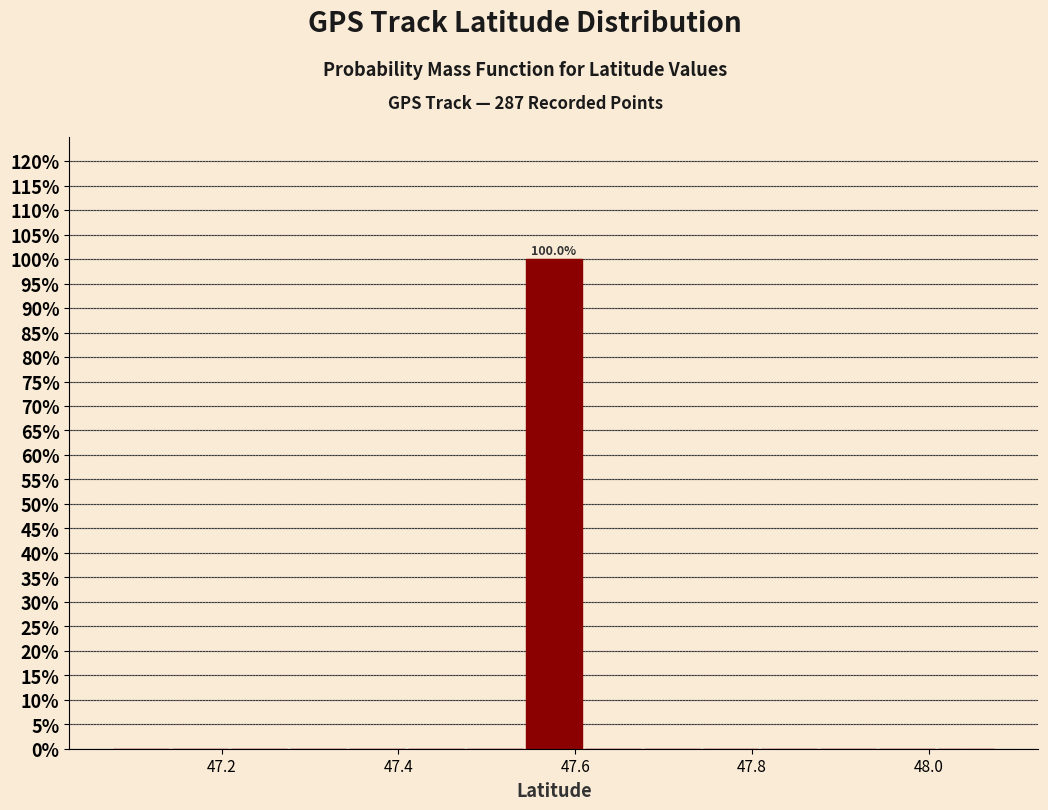

Read against the x-axis, roughly where is the centre of the tallest bar?

47.58